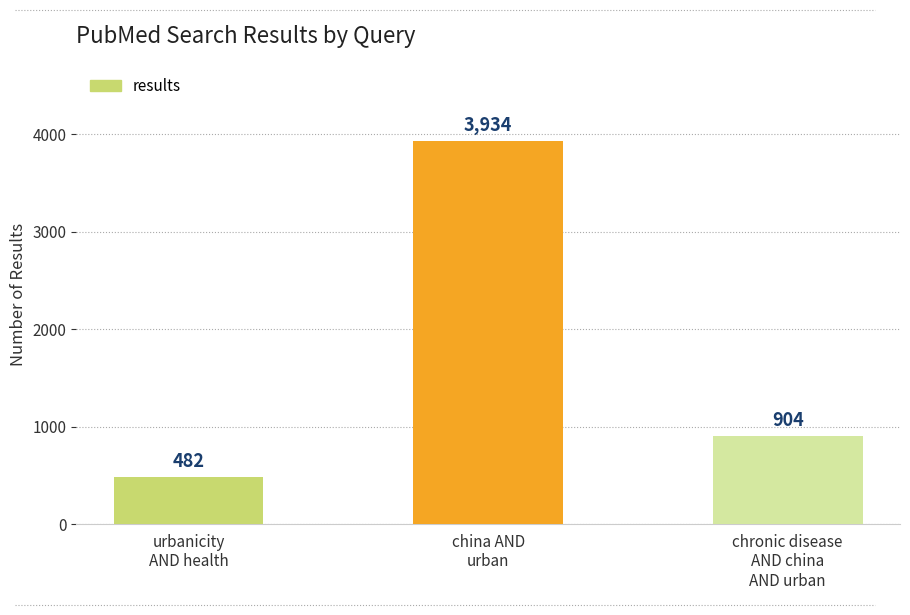

What is the approximate value at urbanicity
AND health?

482